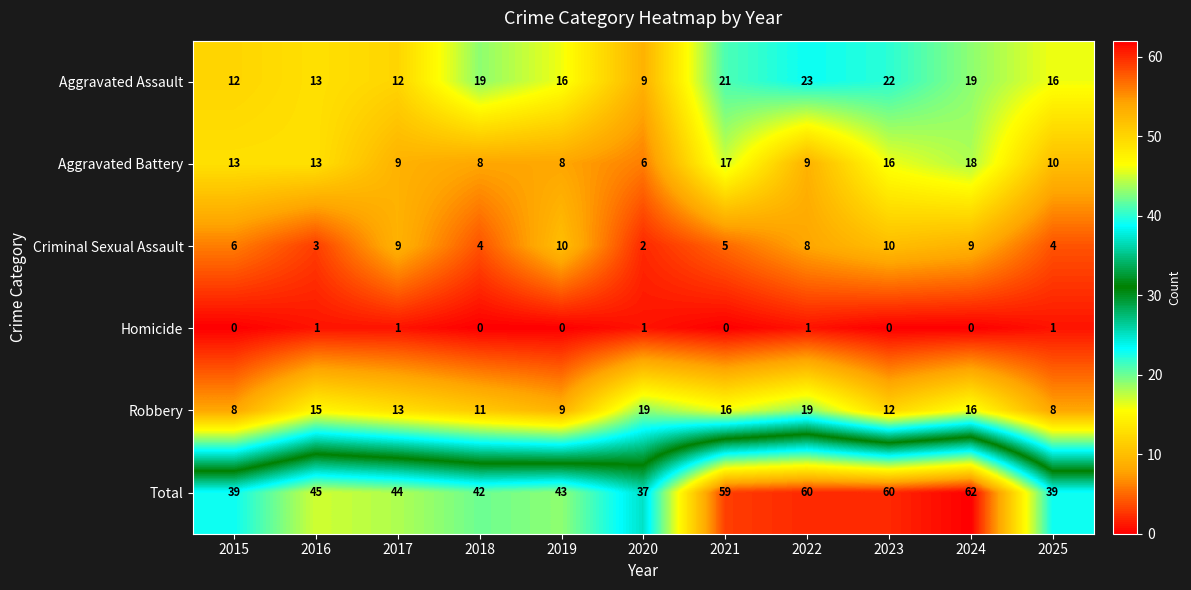

At how many categories does at least one series exceed 47?

4